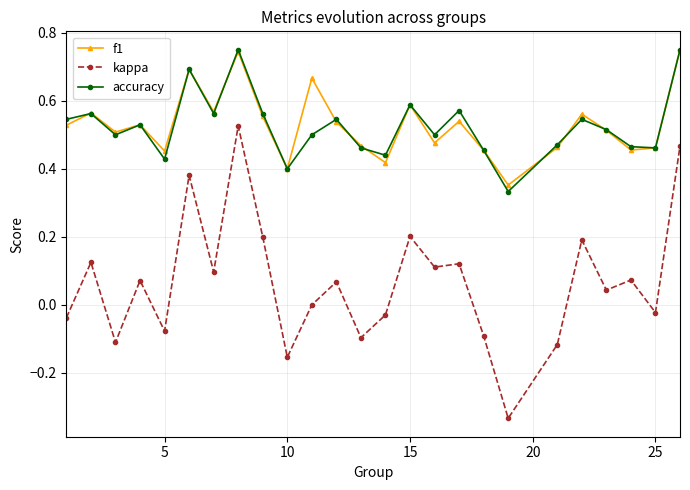

True or false: f1 has more than 1 interior local peaks.

True